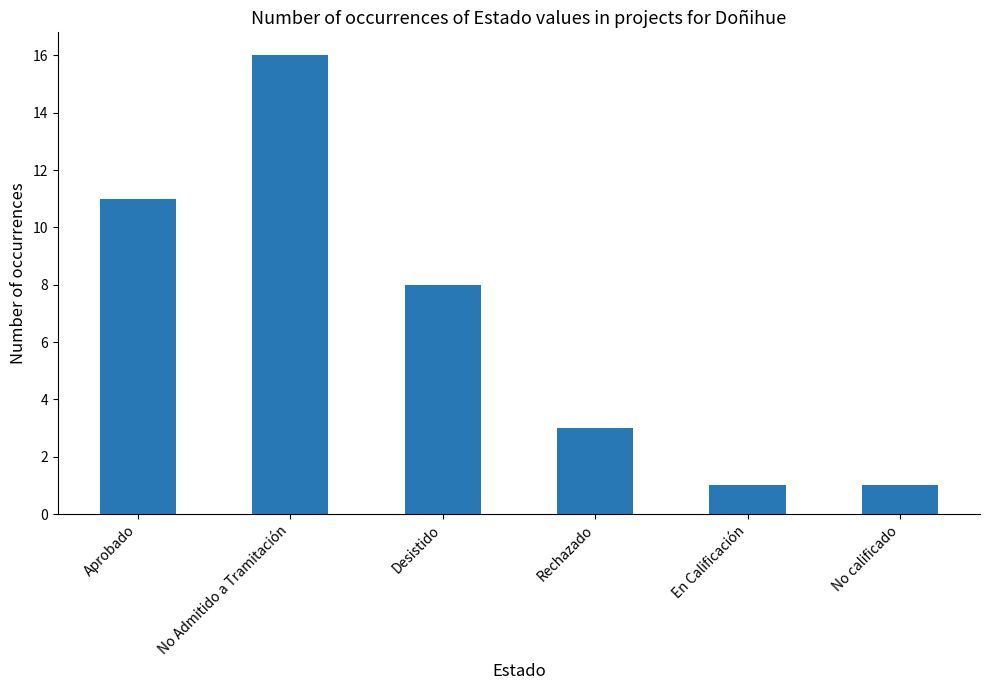

How many data points does each series have?

6